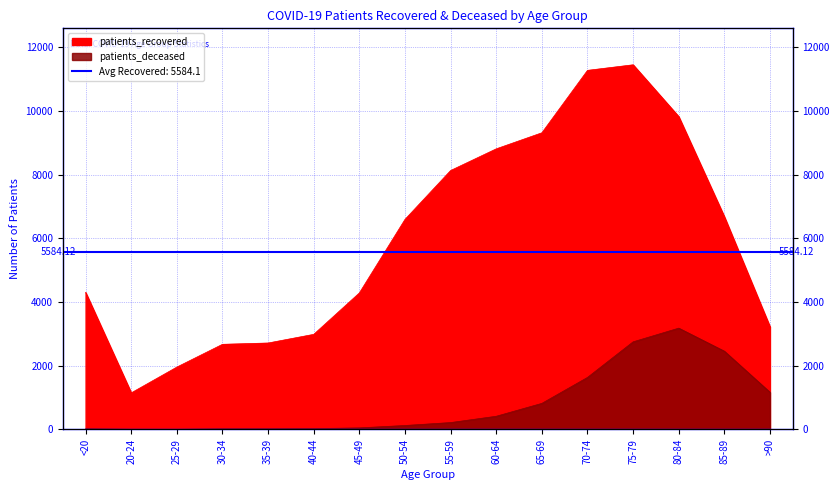

At which category does patients_recovered reach its first local valley?

20-24